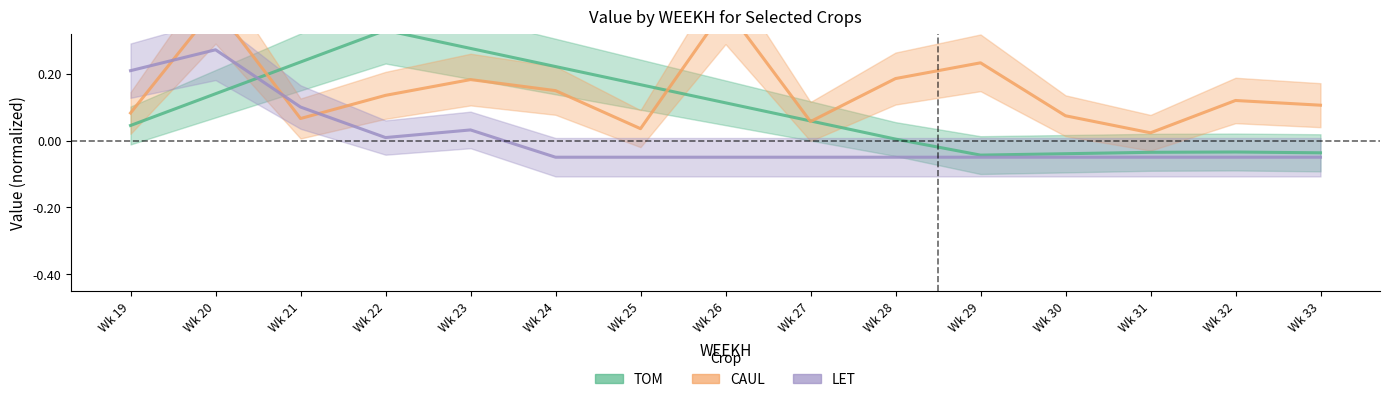

What is the difference between the second highest and minimum values in the CAUL series?

0.4